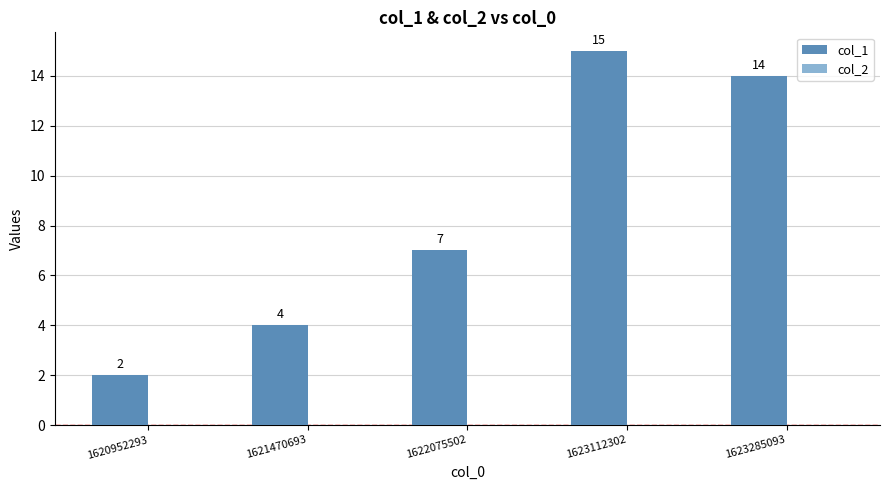

How many distinct data groups are displayed?

1